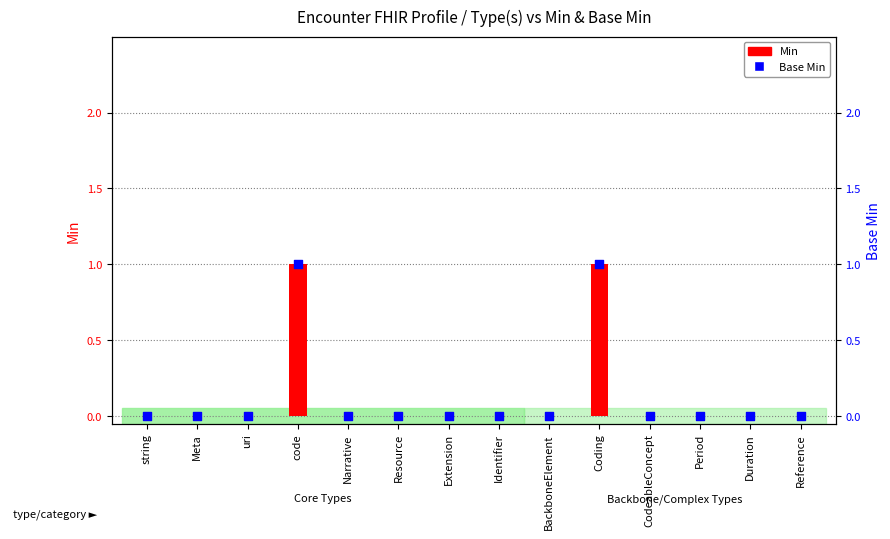

Which series has the largest total across all categories?

Min